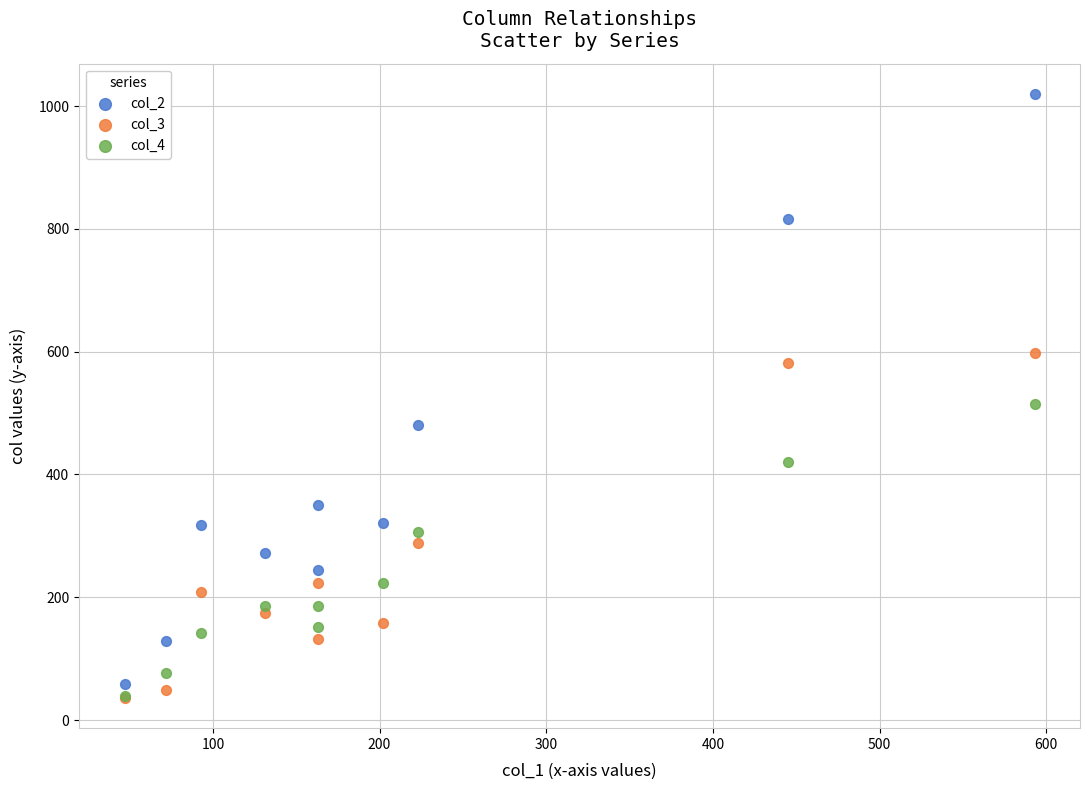

What are all the series names shown in the legend?

col_2, col_3, col_4